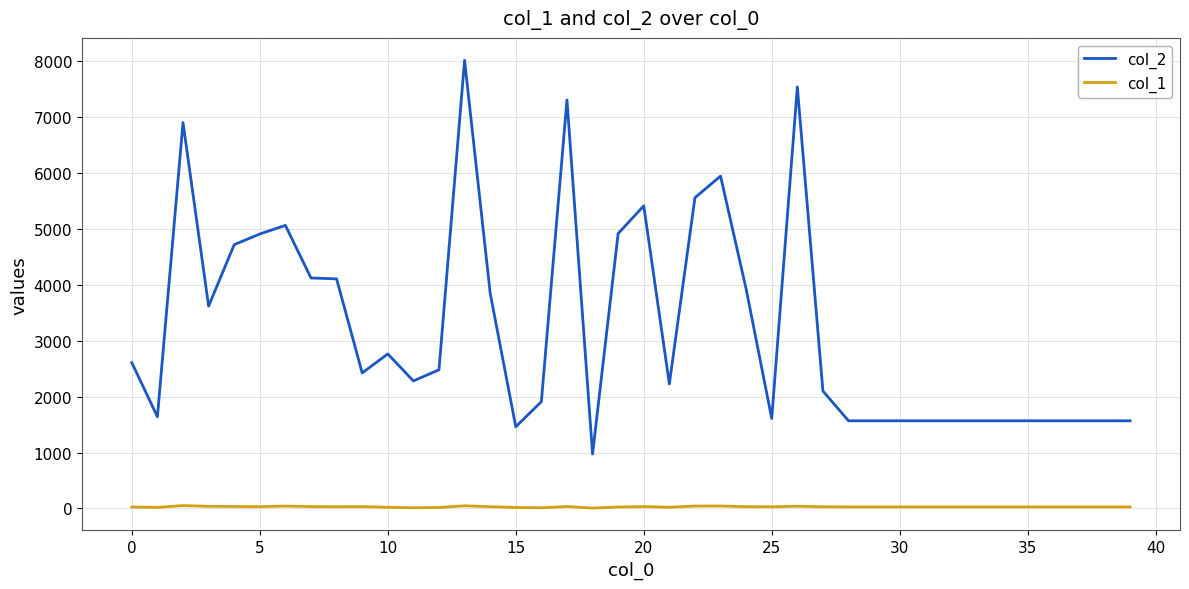

What is the minimum value shown in the chart?

7